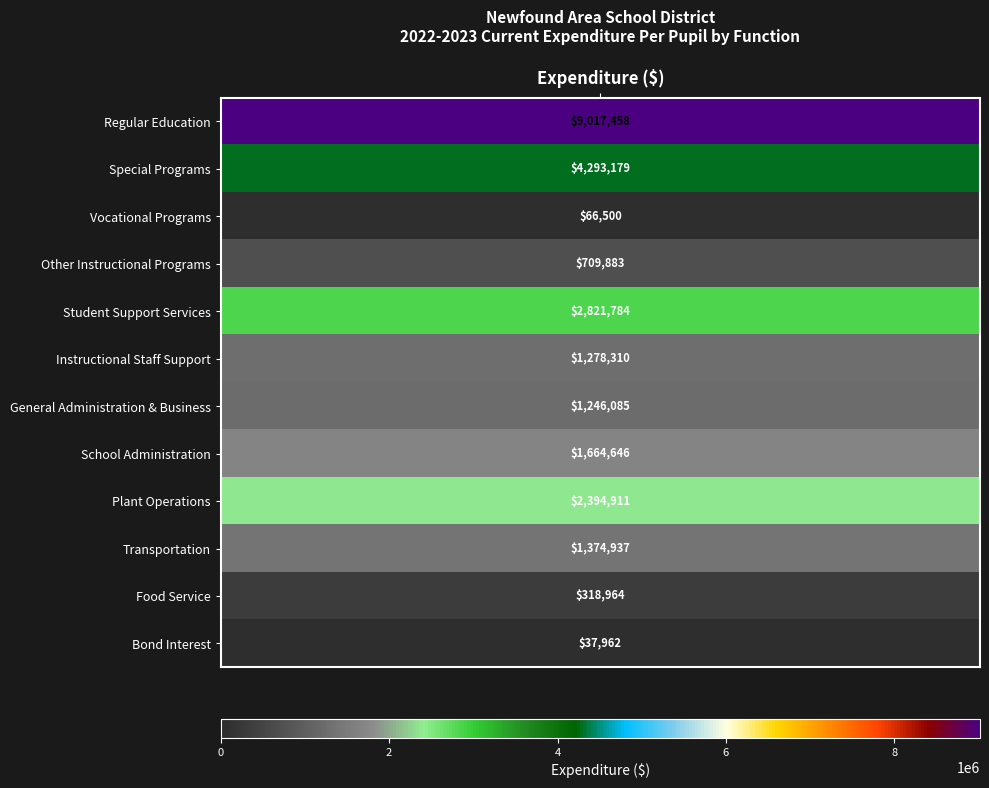

How many positive values does the Regular Education series have?

1